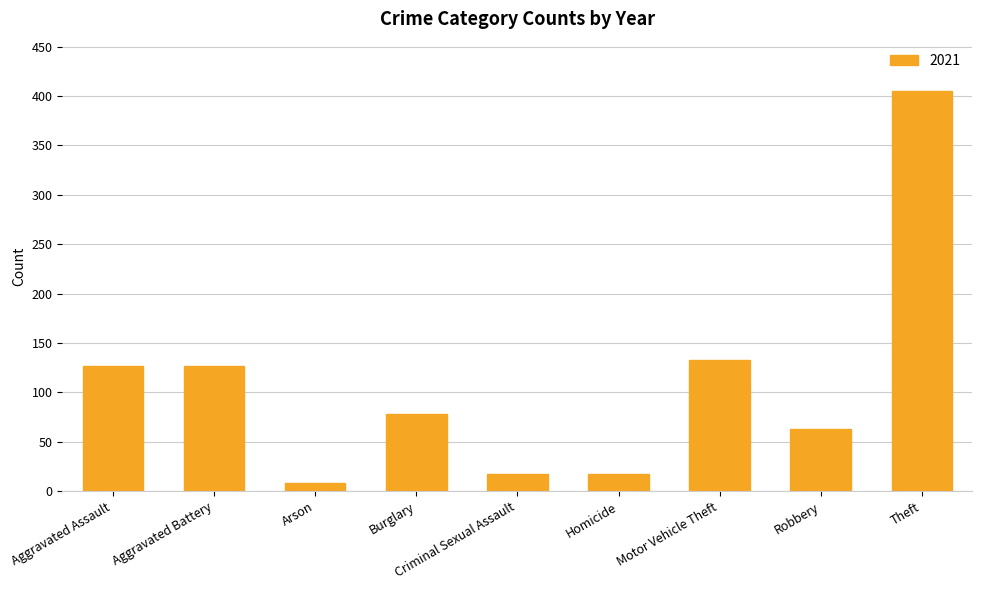

The chart shows a value of 133 at Motor Vehicle Theft. True or false?

True